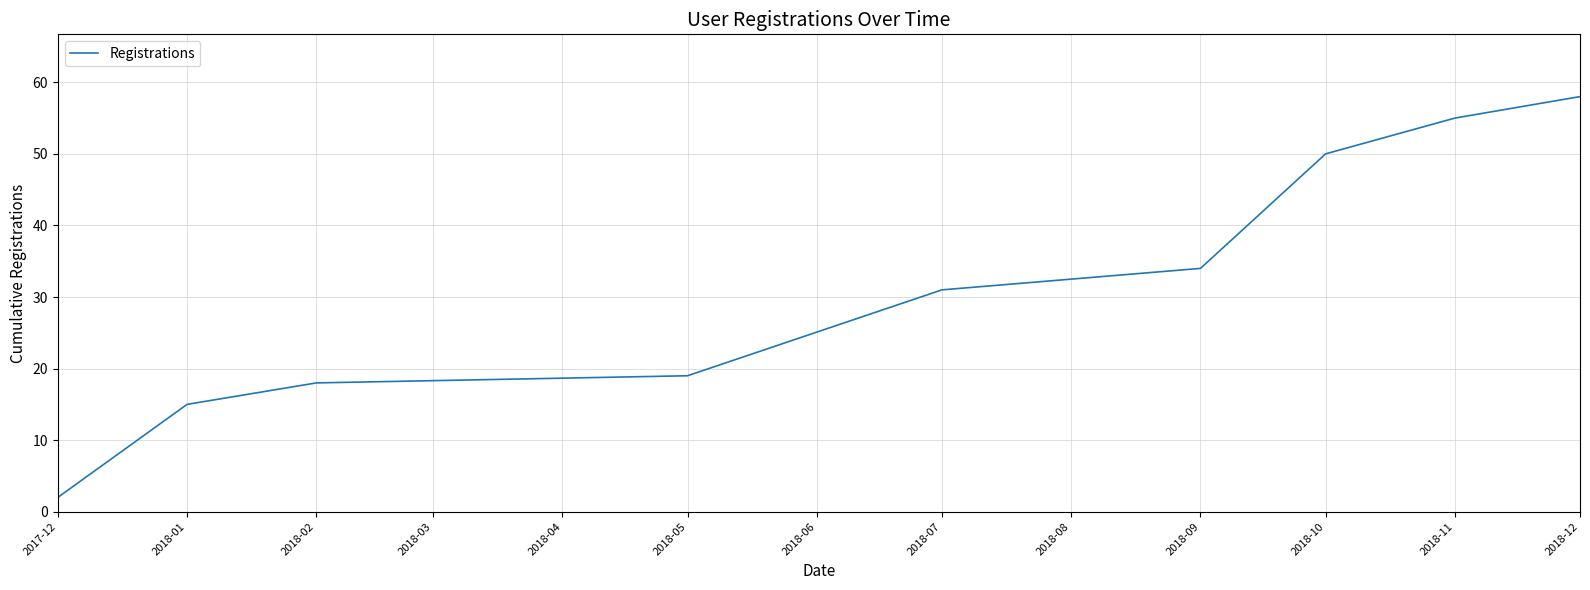

What is the change in value from 2018-01 to 2018-02?

+3